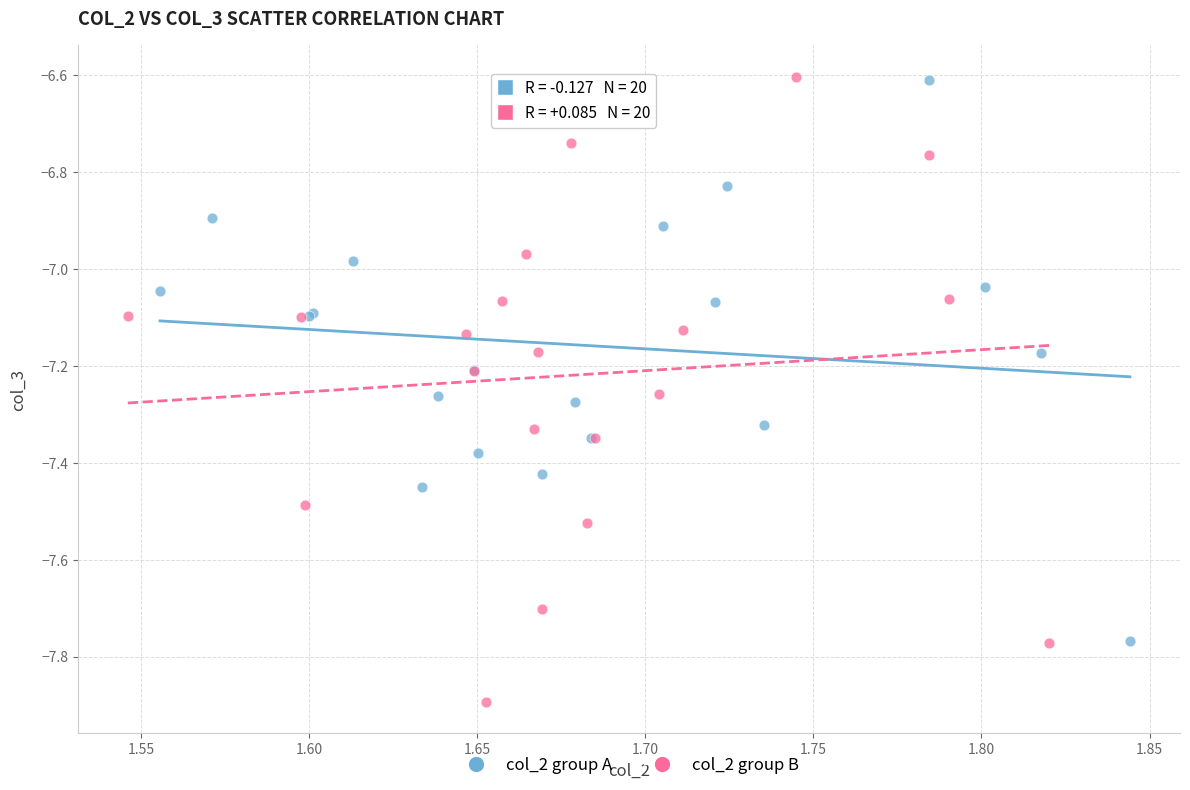

Which series contains the lowest Y value?

col_2 group B